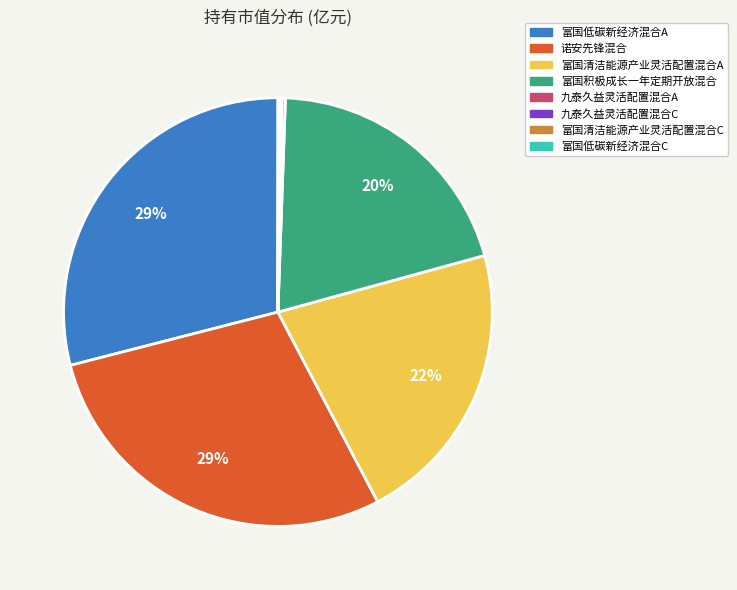

Is there any slice that represents more than half of the pie?

No